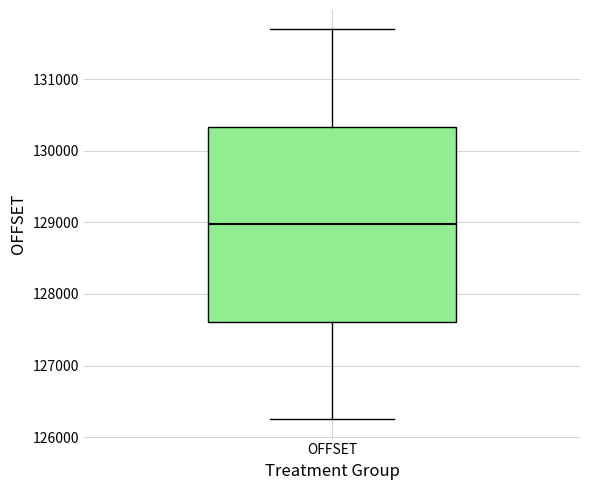

Read this box plot against the y-axis: the position of the median line, the range covered by the box, and the ends of both whiskers. The values are not printed on the chart, so give them approximately, as read against the axis.

median 129000, box 127600 to 130300, whiskers 126300 to 131700